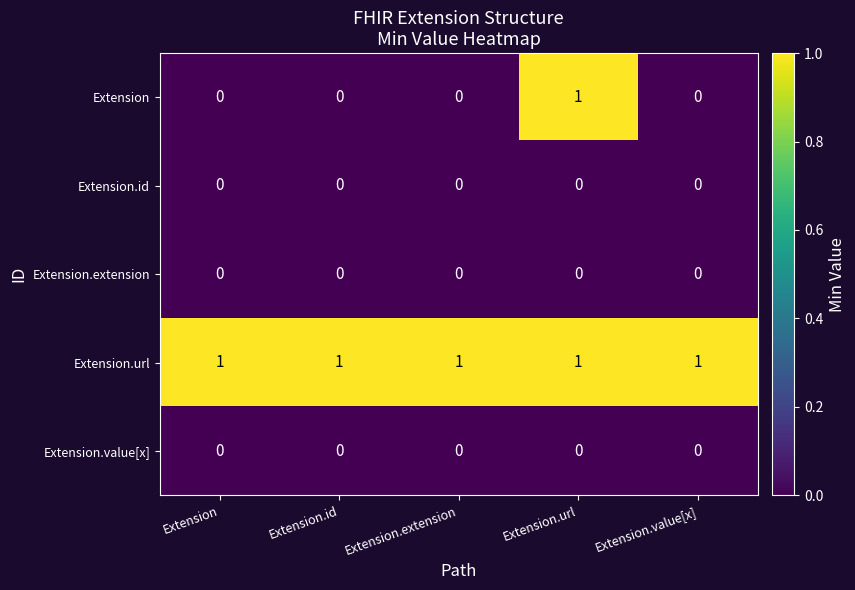

At how many categories does at least one series exceed 0?

5